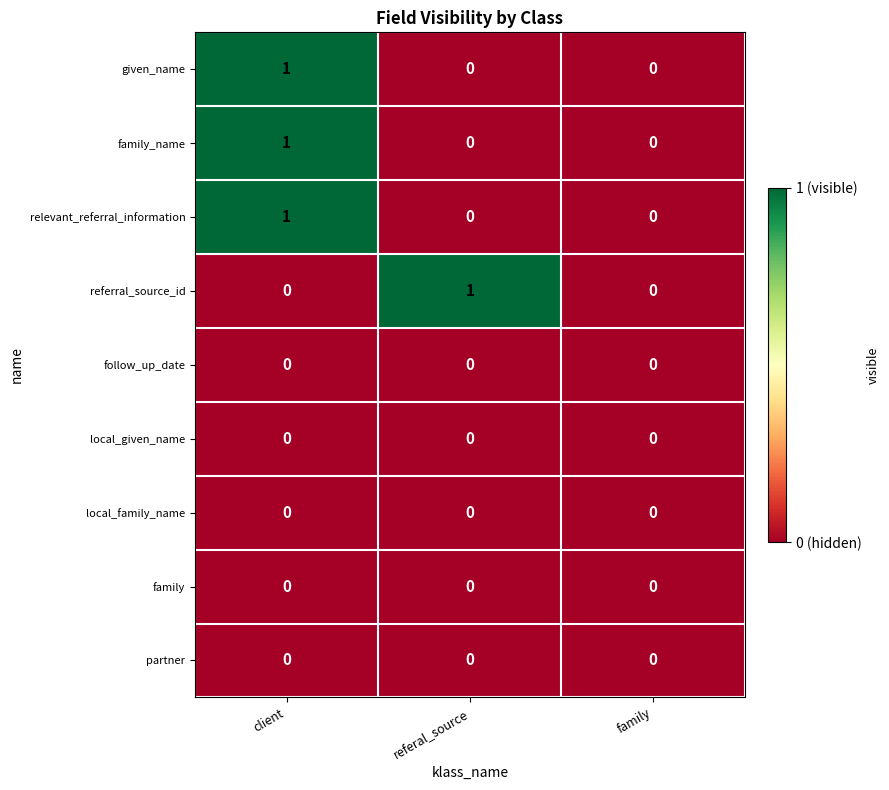

Reading left to right, list all the values displayed in this chart.

given_name: 1	0	0
family_name: 1	0	0
relevant_referral_information: 1	0	0
referral_source_id: 0	1	0
follow_up_date: 0	0	0
local_given_name: 0	0	0
local_family_name: 0	0	0
family: 0	0	0
partner: 0	0	0